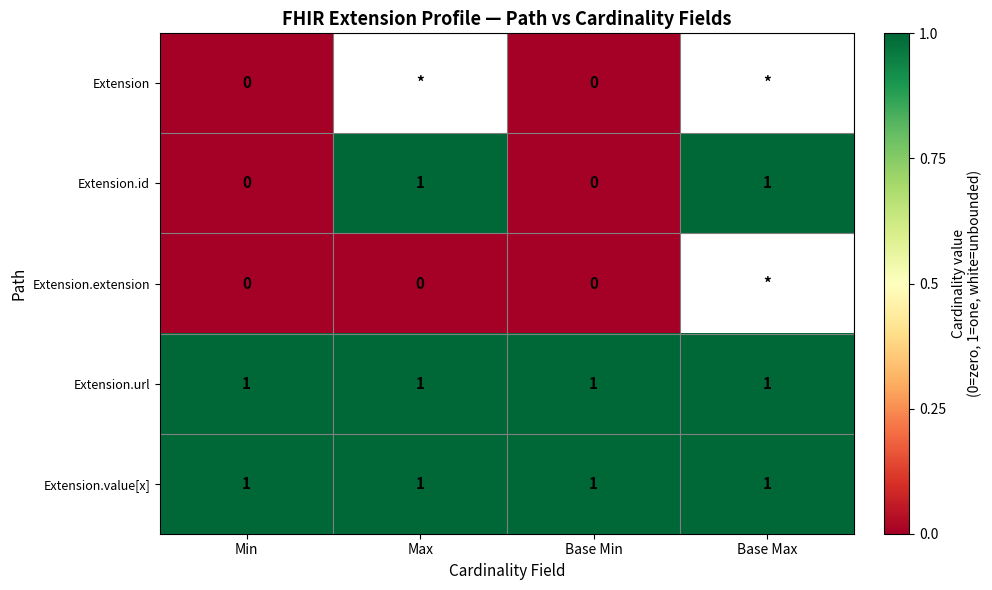

What is the greatest value displayed?

1.0